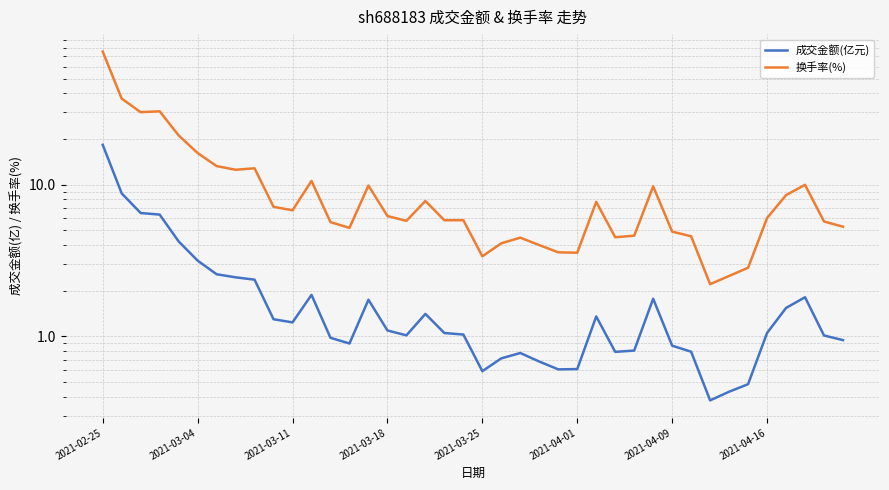

Where does the 换手率(%) series first go above 6?

2021-02-25